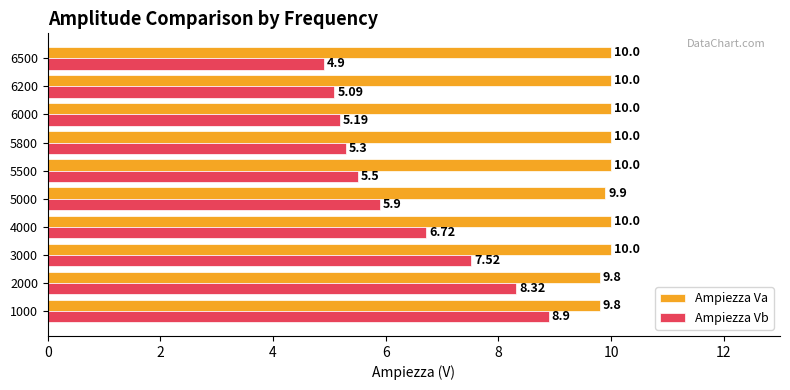

How many distinct data groups are displayed?

2